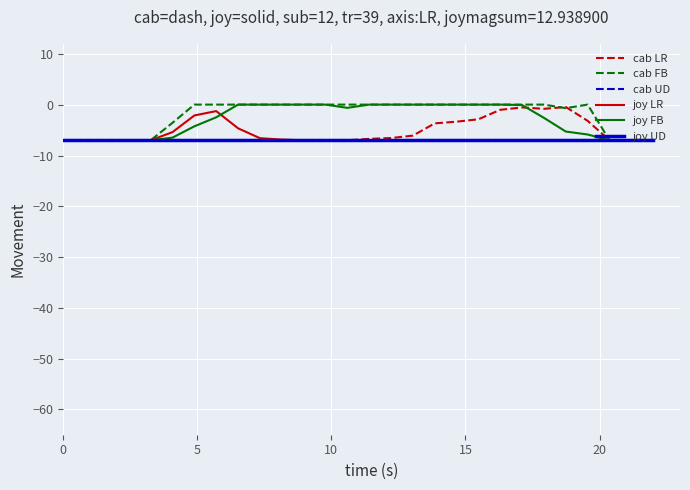

True or false: joy UD and joy LR intersect in this chart.

False